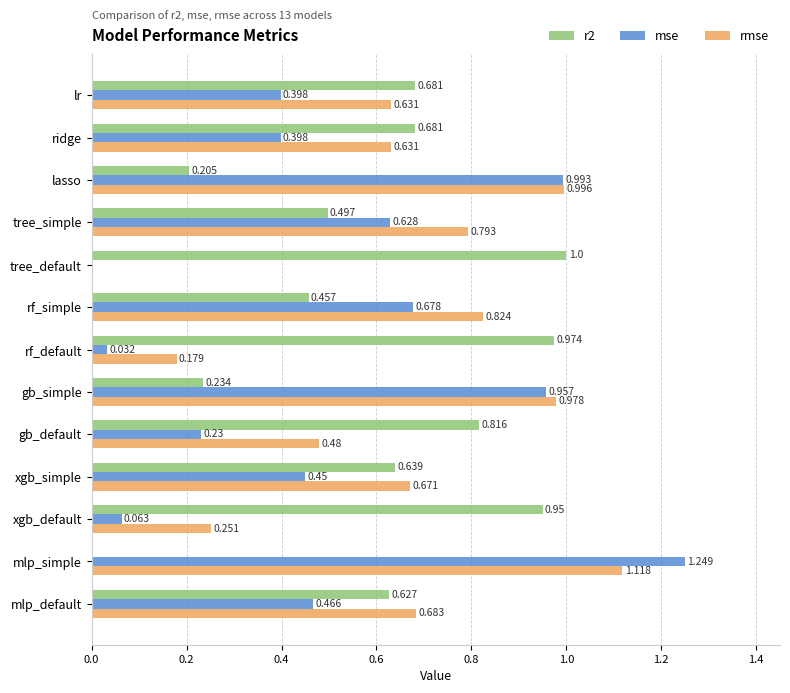

What is the sum of all rmse values?

8.2